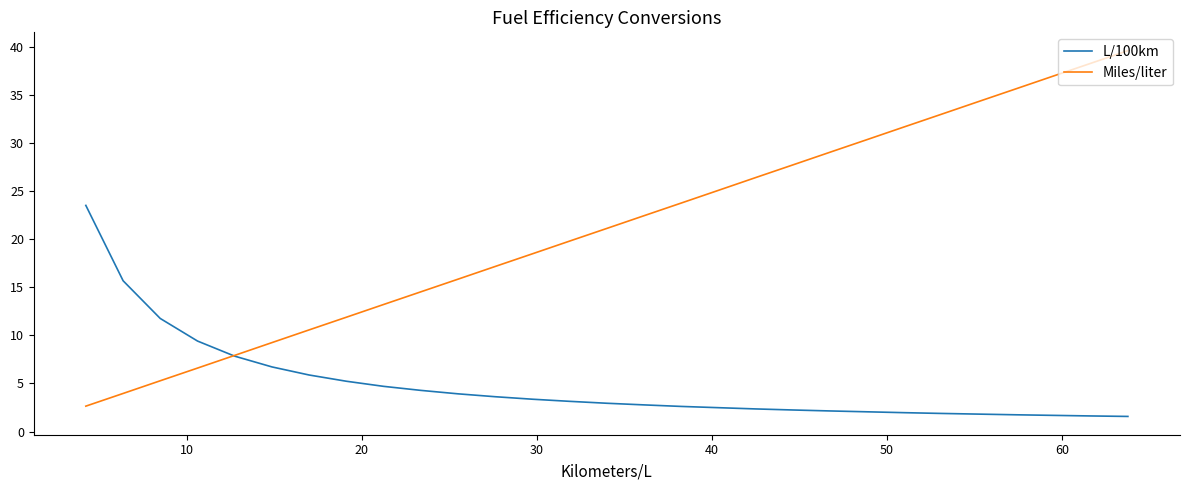

Which series has the widest spread of values?

Miles/liter